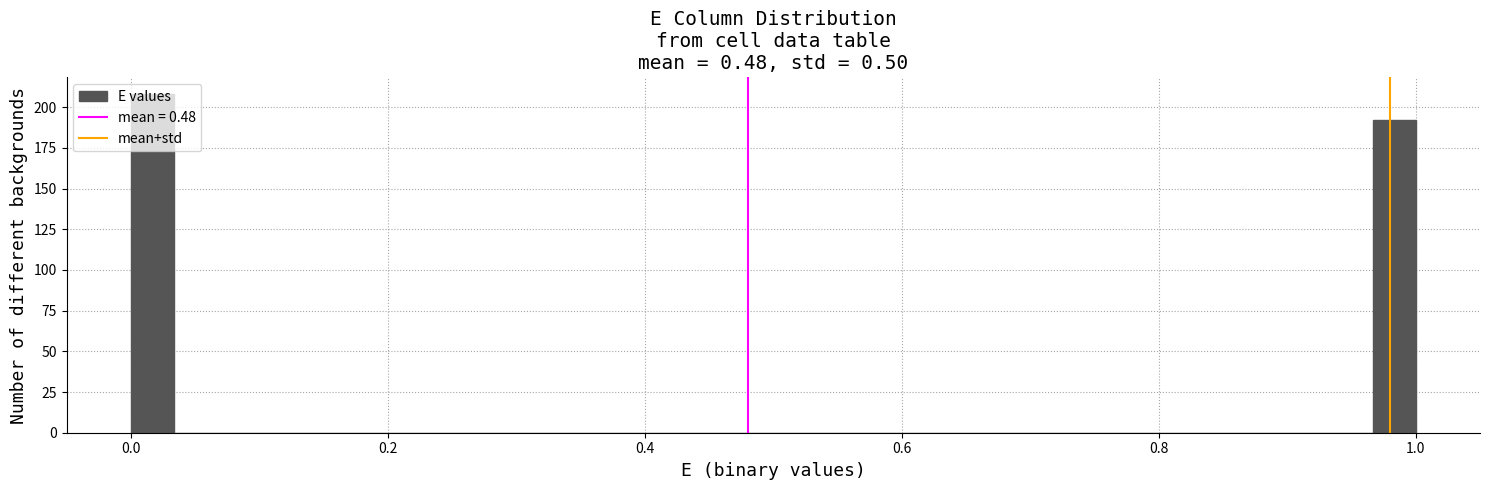

Around what value on the x-axis is the tallest bar? Give the approximate position of its centre, as read against the axis.

0.02